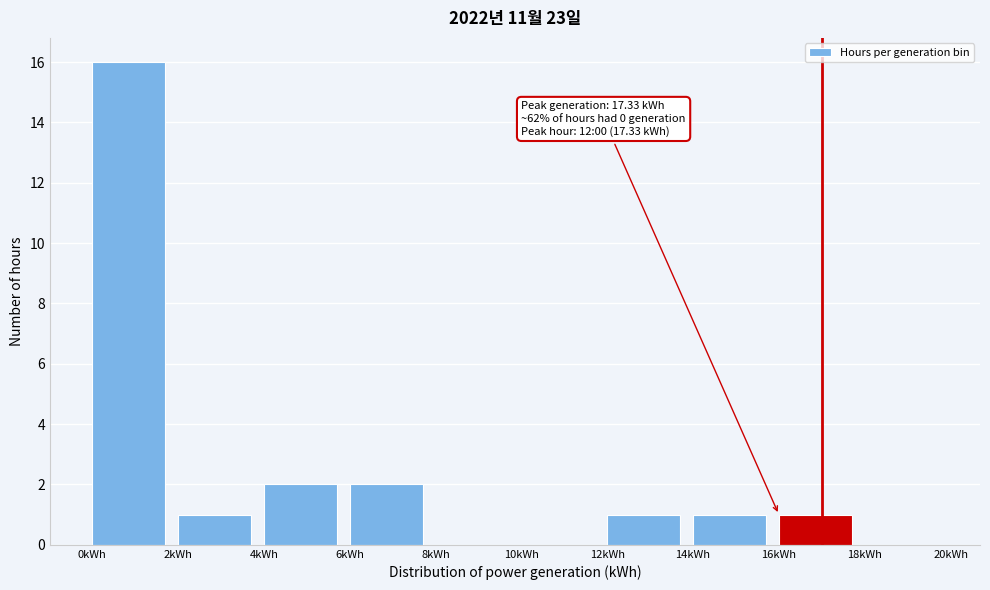

Which range on the x-axis has the tallest bar?

0 to 2